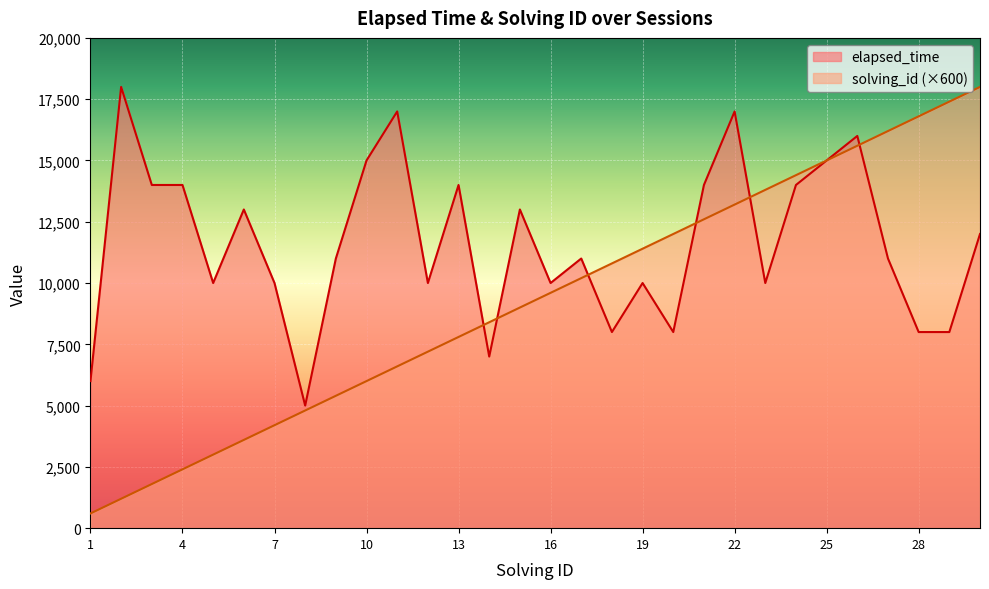

At how many categories does at least one series exceed 15765?

8